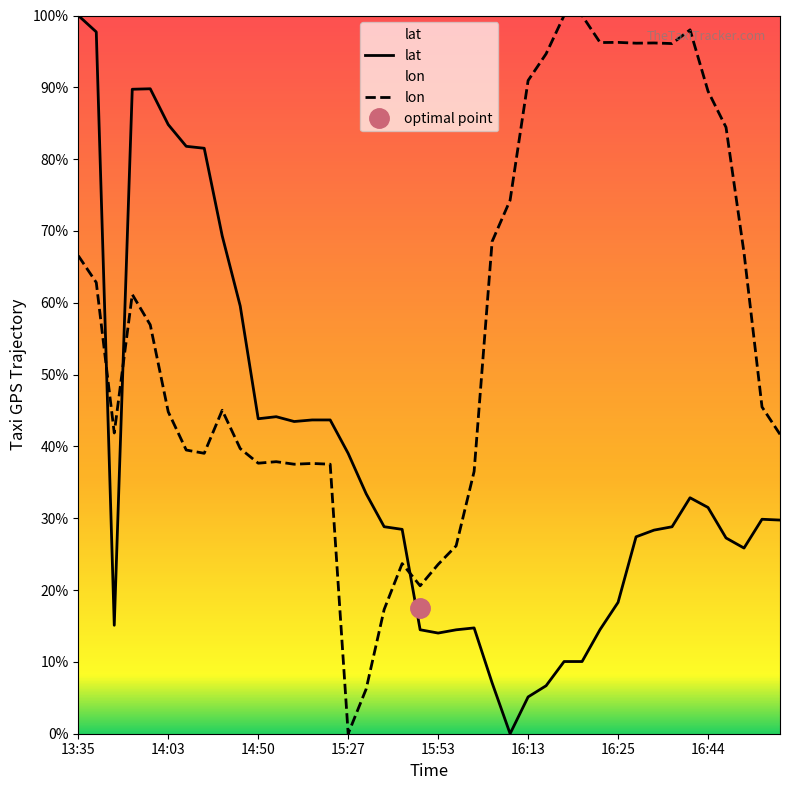

Rank the series at 14:50 from lowest to highest value.

lon, lat